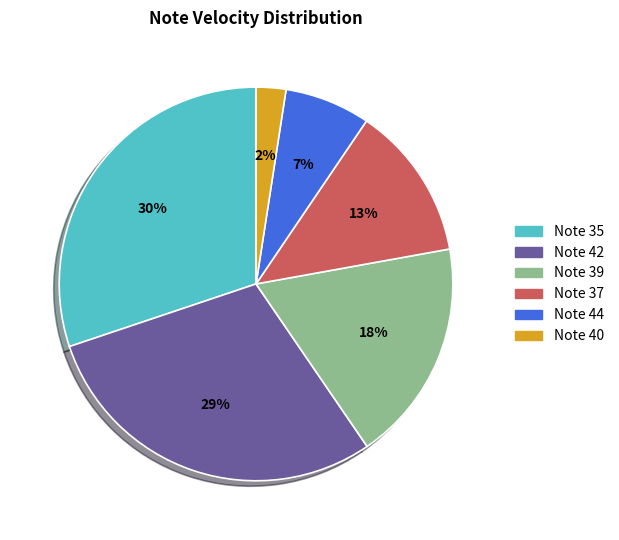

Approximately how many times larger is the value at Note 35 compared to Note 44?

4.3